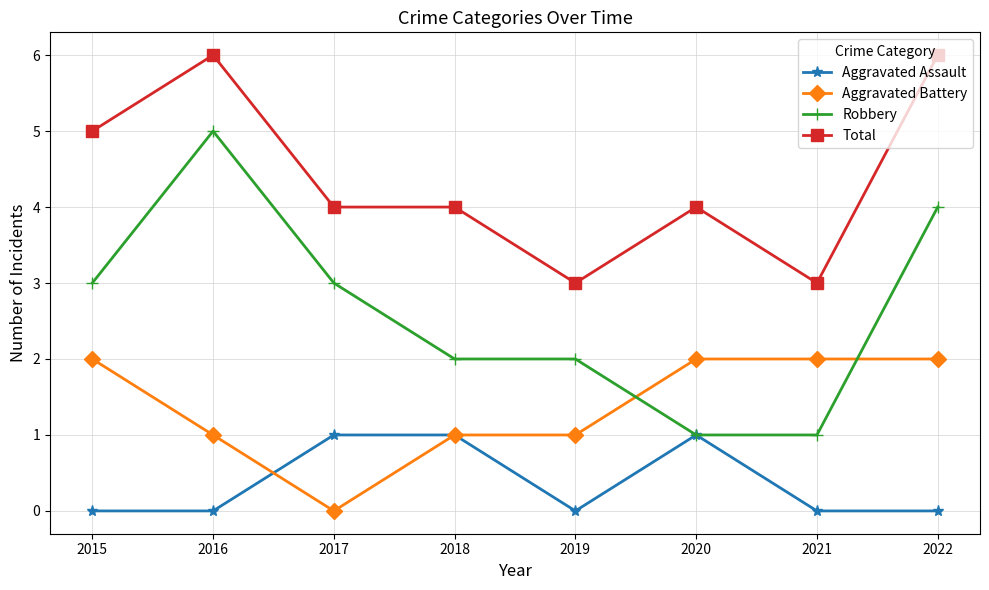

How many values in the Robbery series are below 3?

4